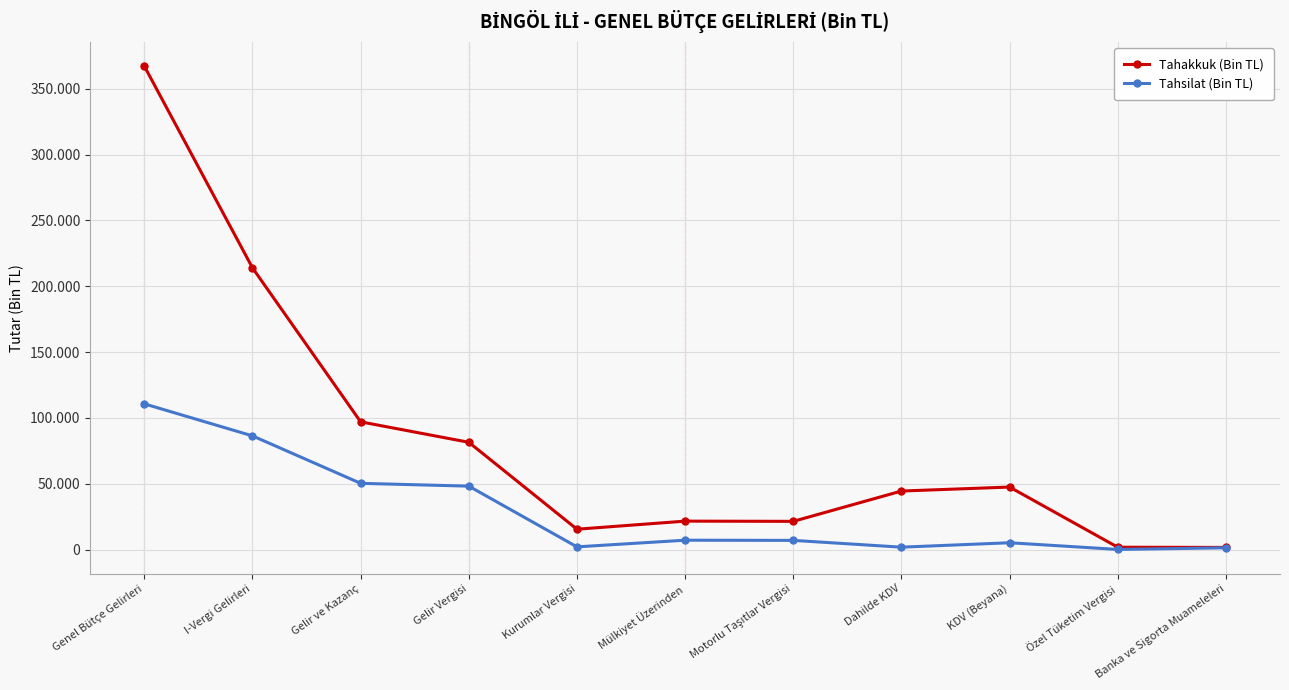

The value of Tahsilat (Bin TL) at Gelir Vergisi is 66589. True or false?

False